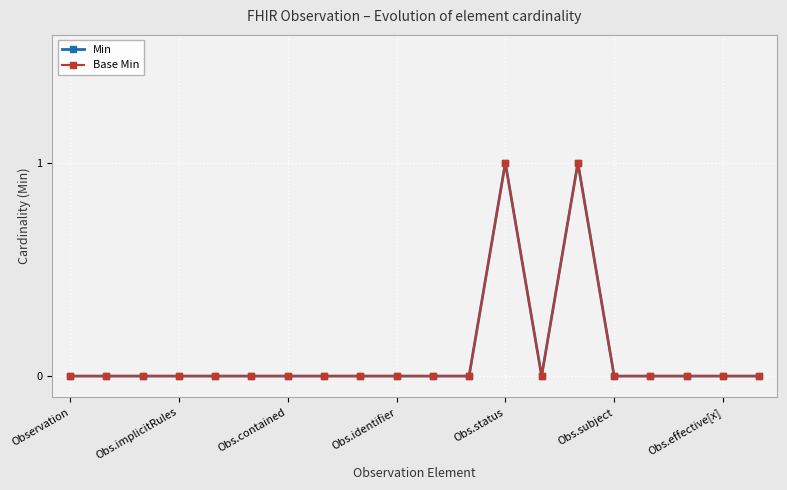

Which label corresponds to the smallest value in the chart?

Observation